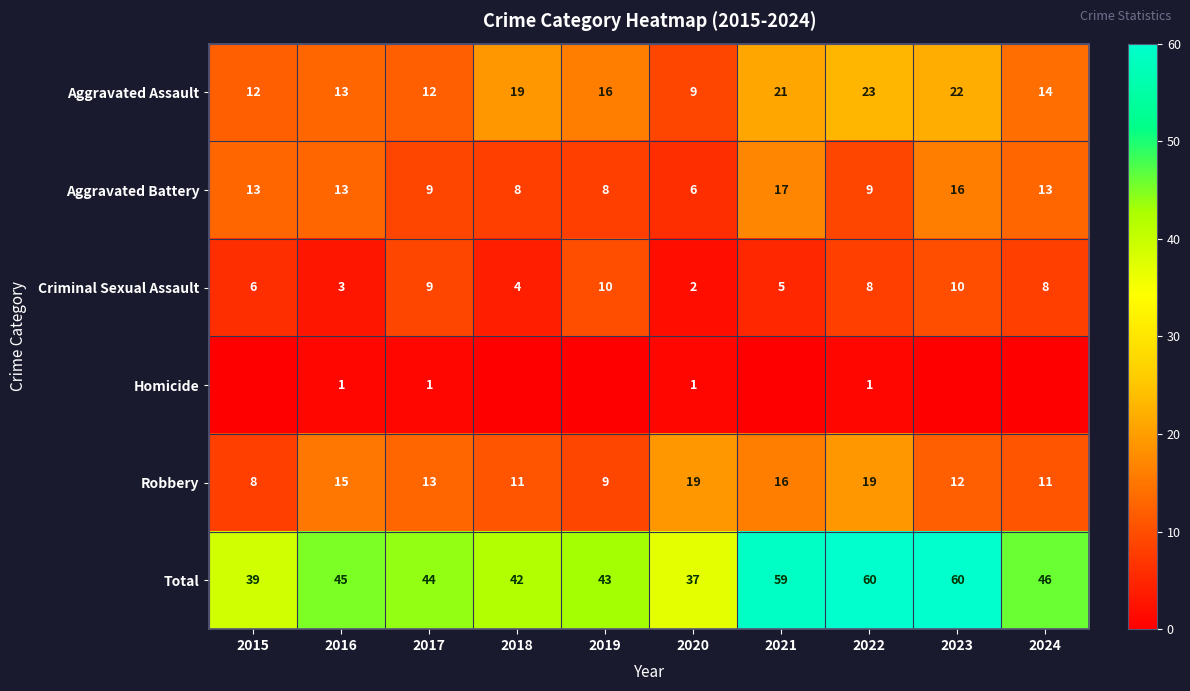

What is the difference between the maximum and second lowest values in the Aggravated Battery series?

9